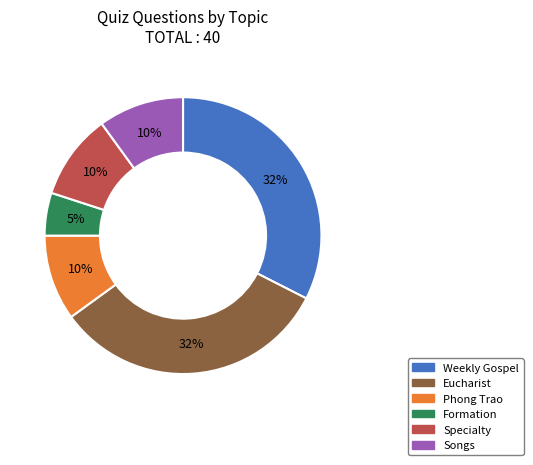

Count the number of slices in the pie.

6